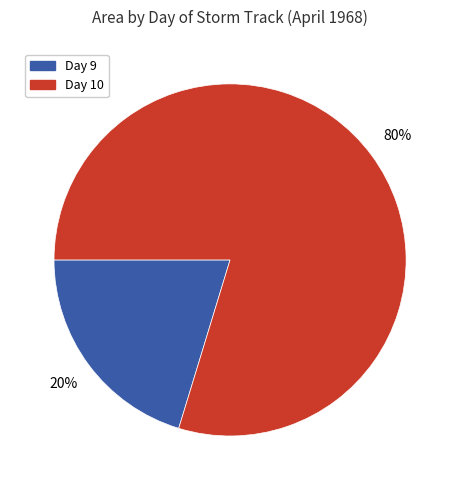

To the nearest percent, what is the average slice percentage?

50%